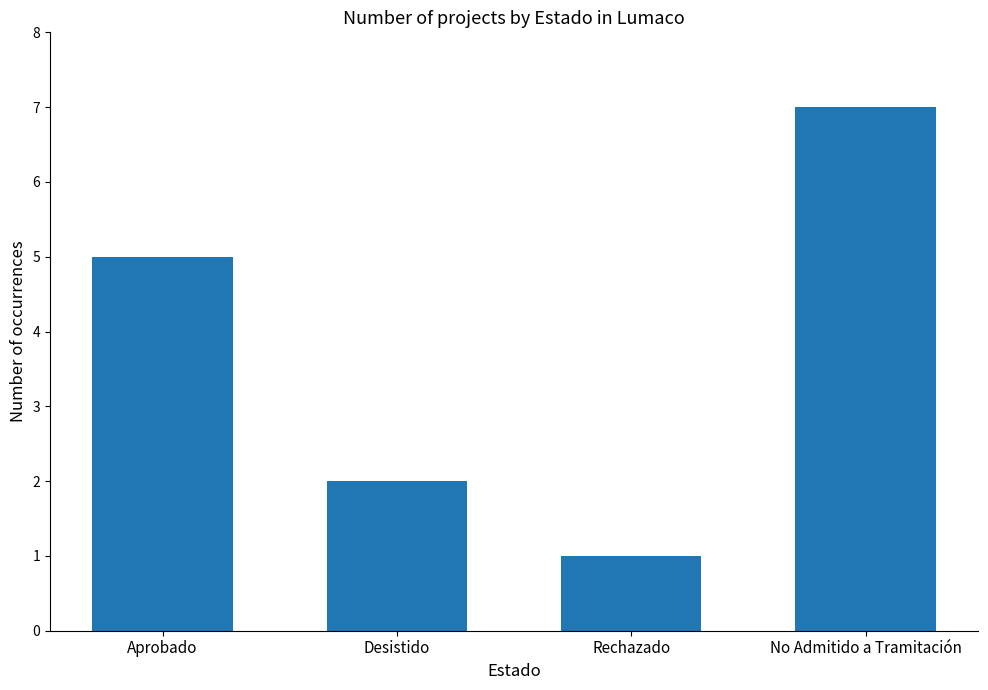

How many values are between 2 and 7?

3